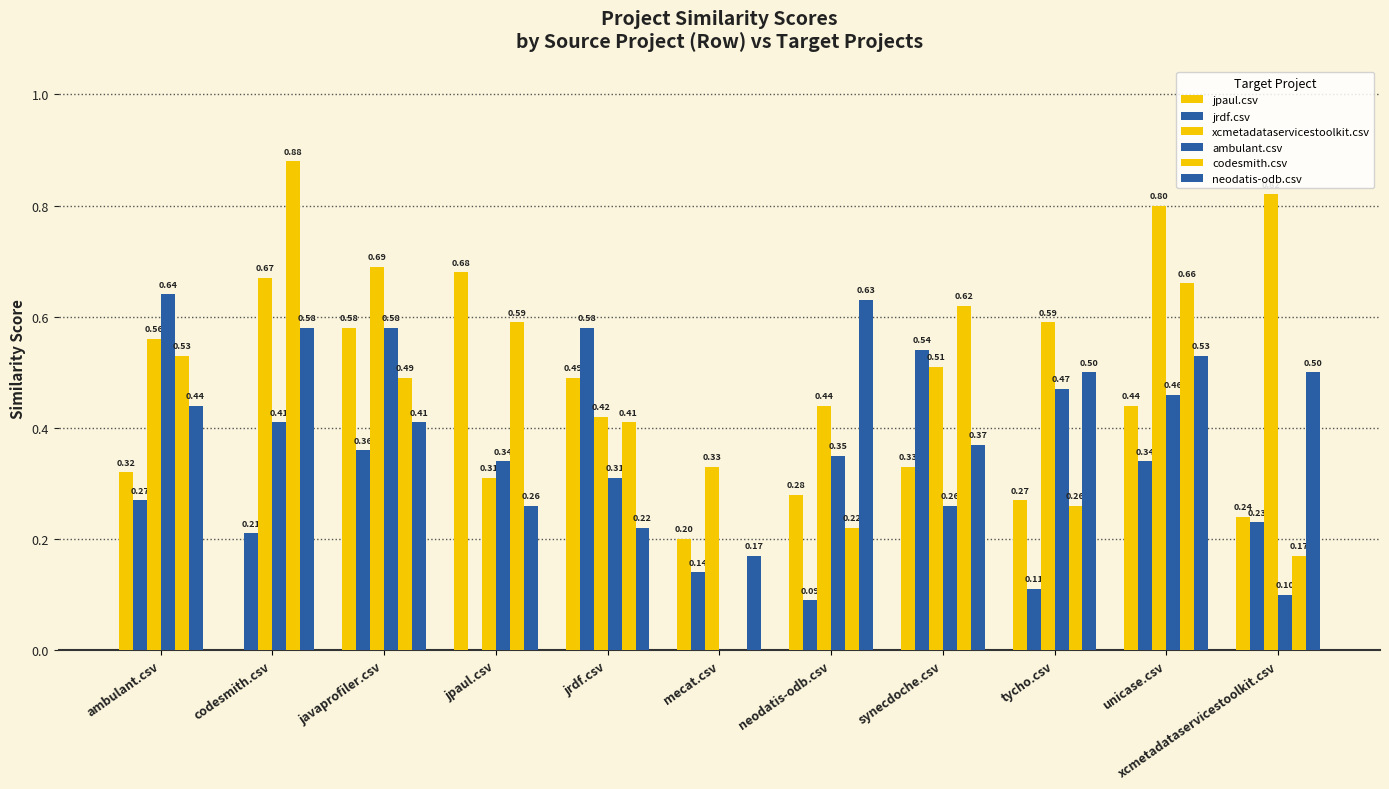

Count the number of categories in the chart.

11